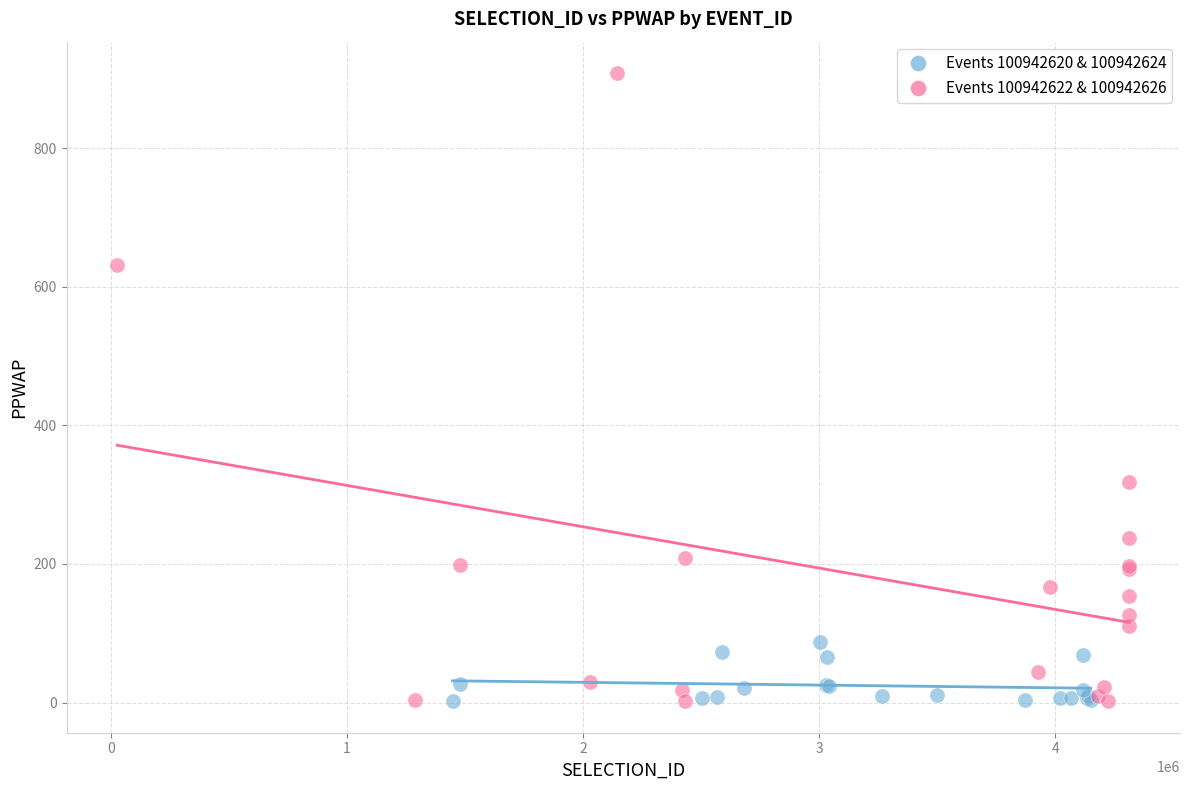

What are all the series names shown in the legend?

Events 100942620 & 100942624, Events 100942622 & 100942626